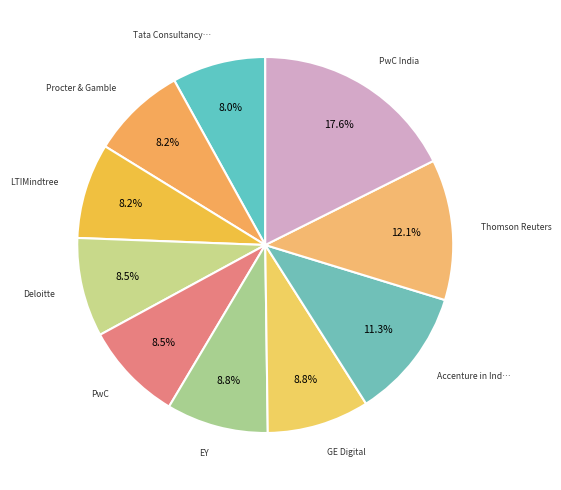

How many segments does this pie chart have?

10